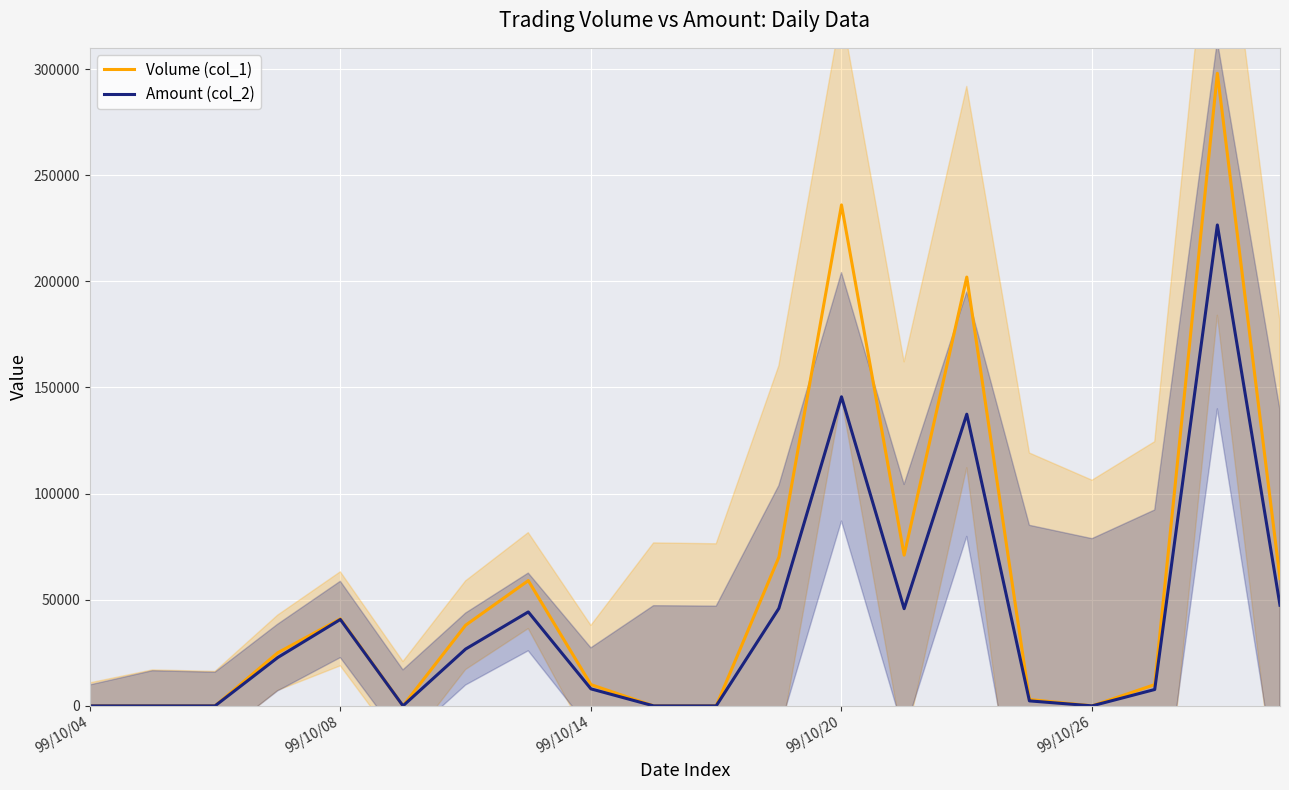

Is it true that Amount (col_2) equals 80766 at 19?

False